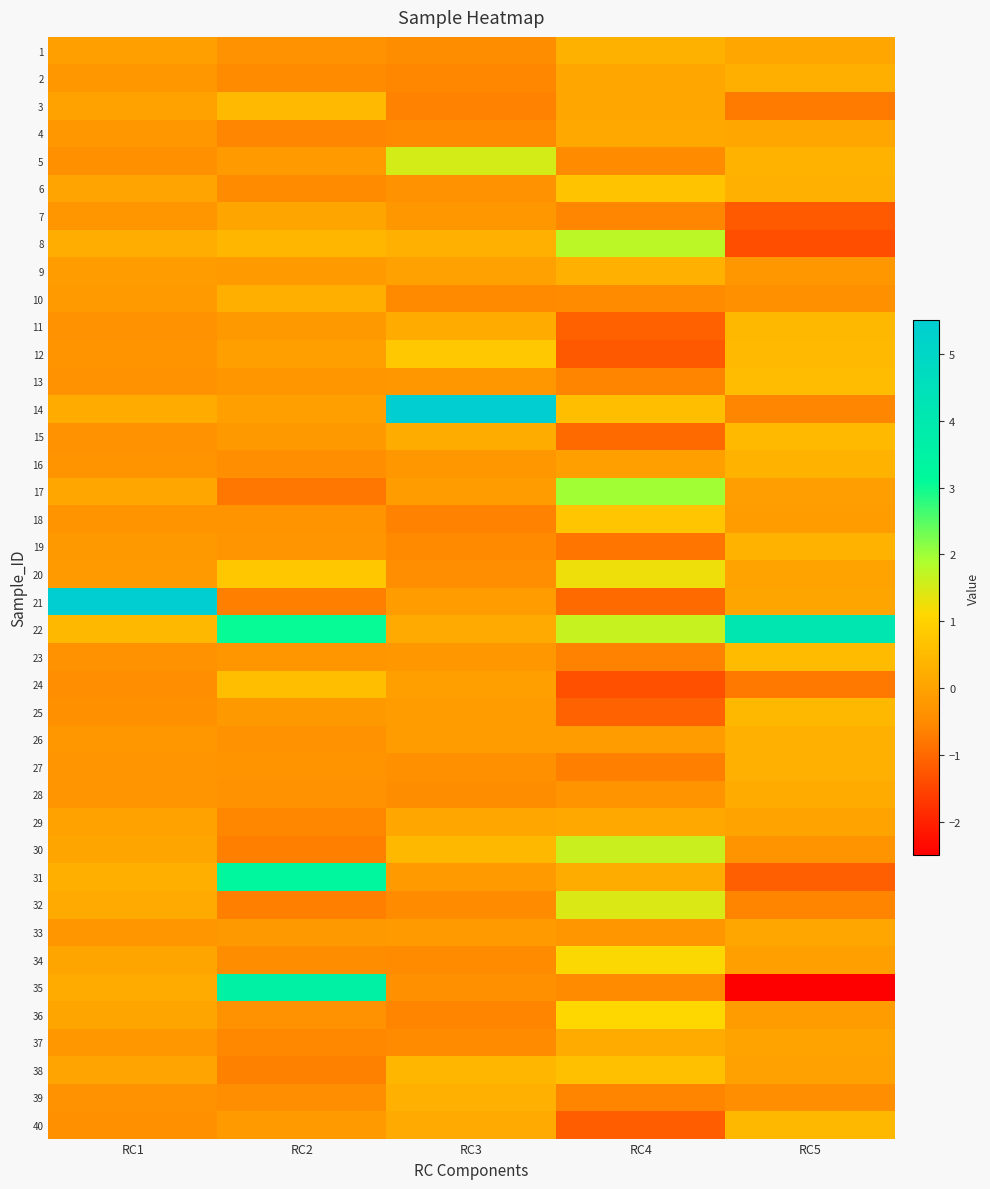

What is the greatest value displayed?

6.2